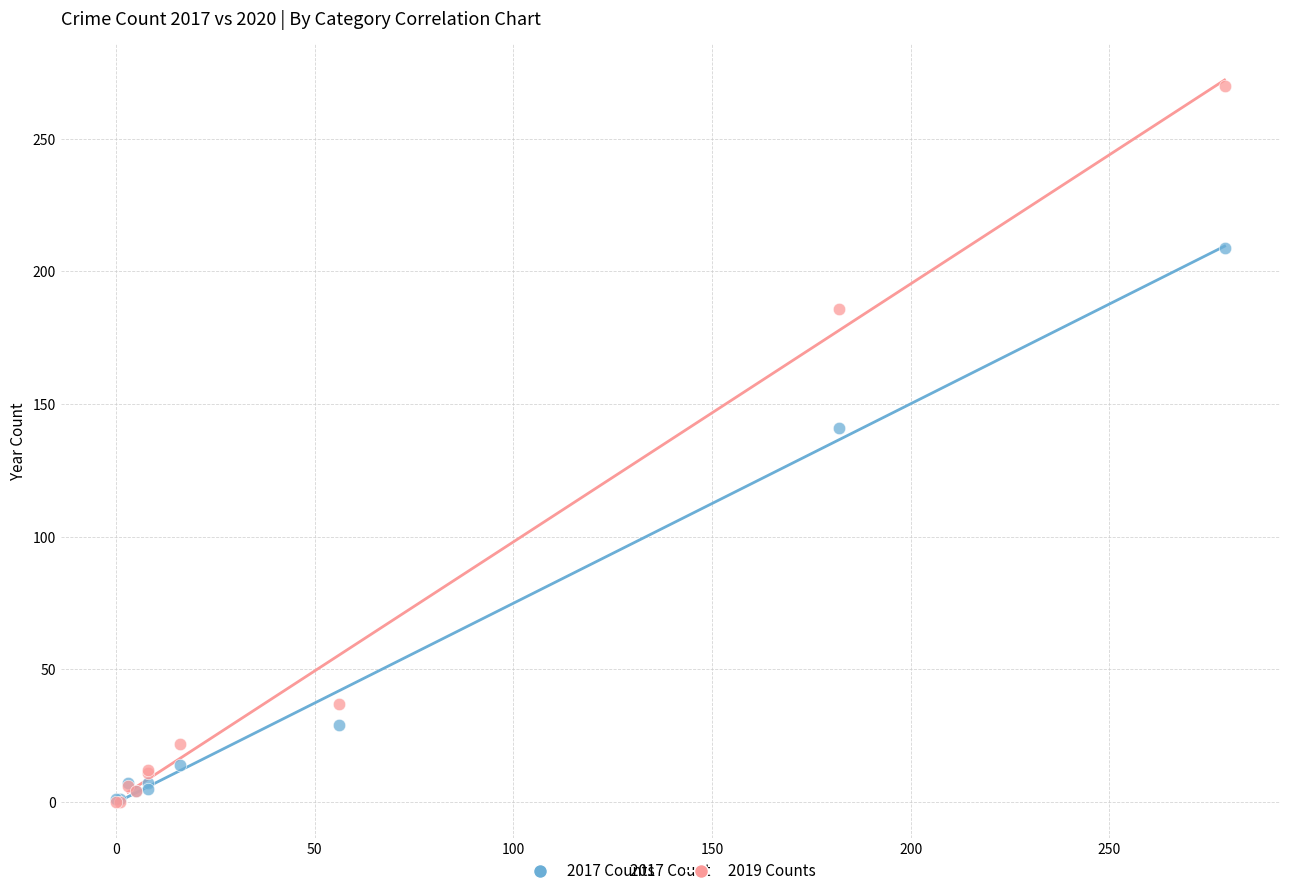

In the 2017 Counts series, what Y value is closest to 105?

141